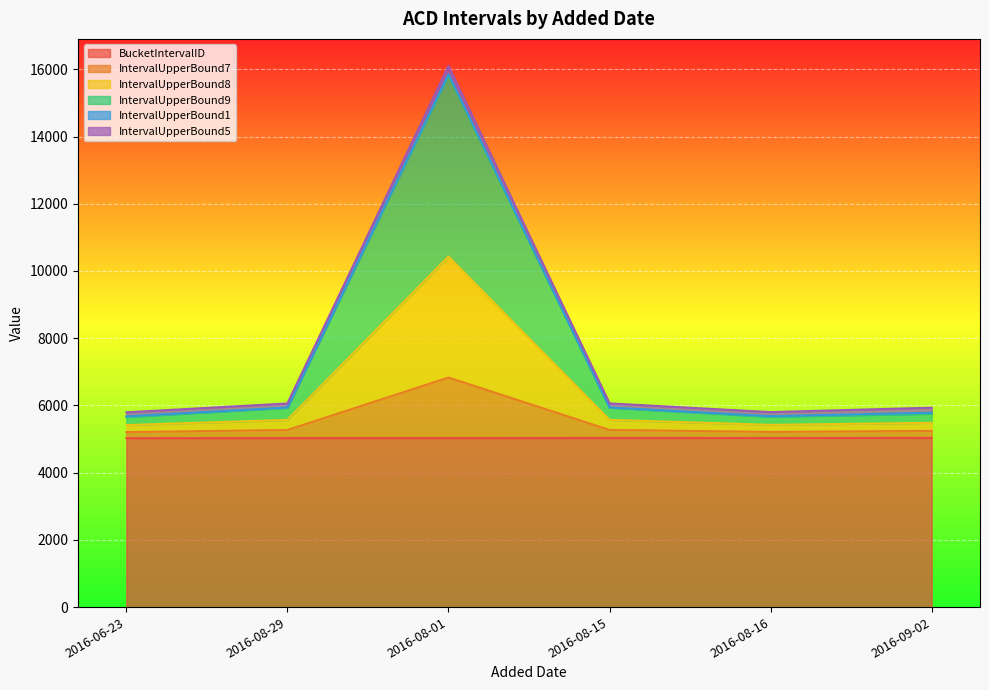

What is the total value across all series at 2016-09-02?

5932